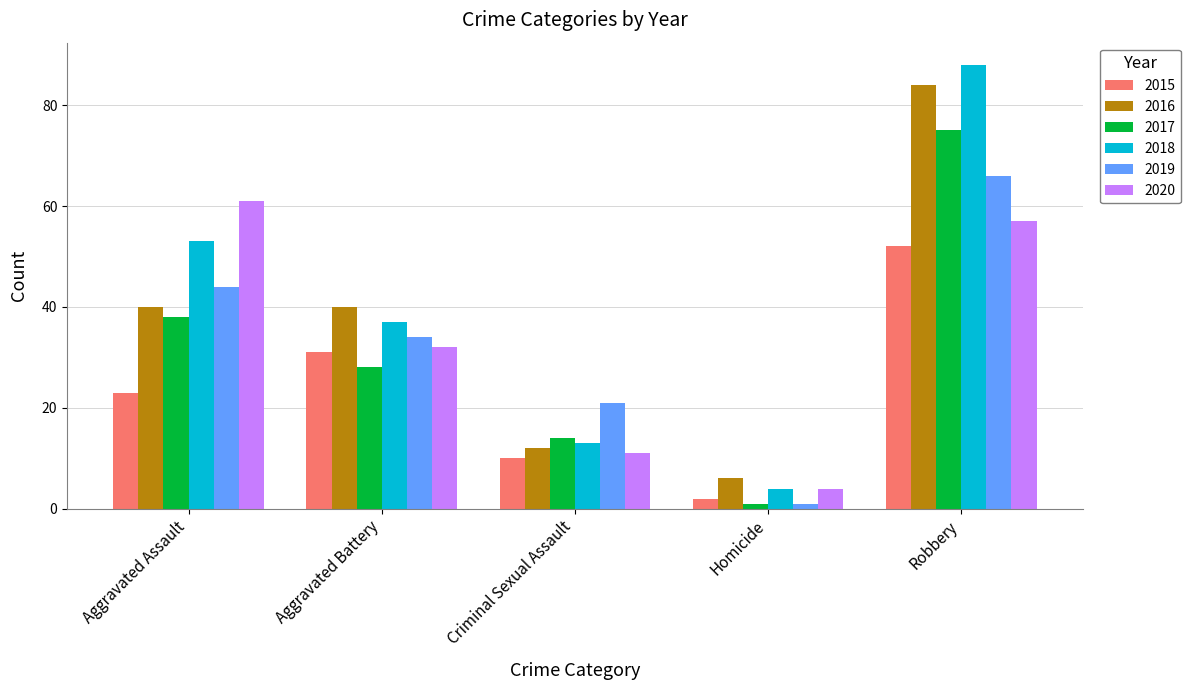

How many values in the 2017 series are below 28?

2